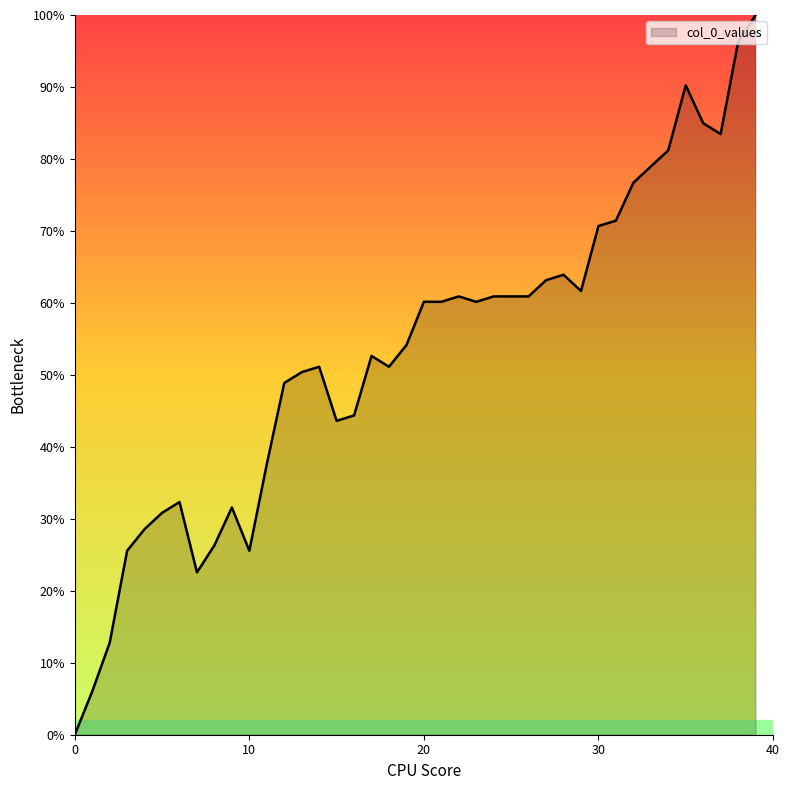

What is the greatest value displayed?

100.0